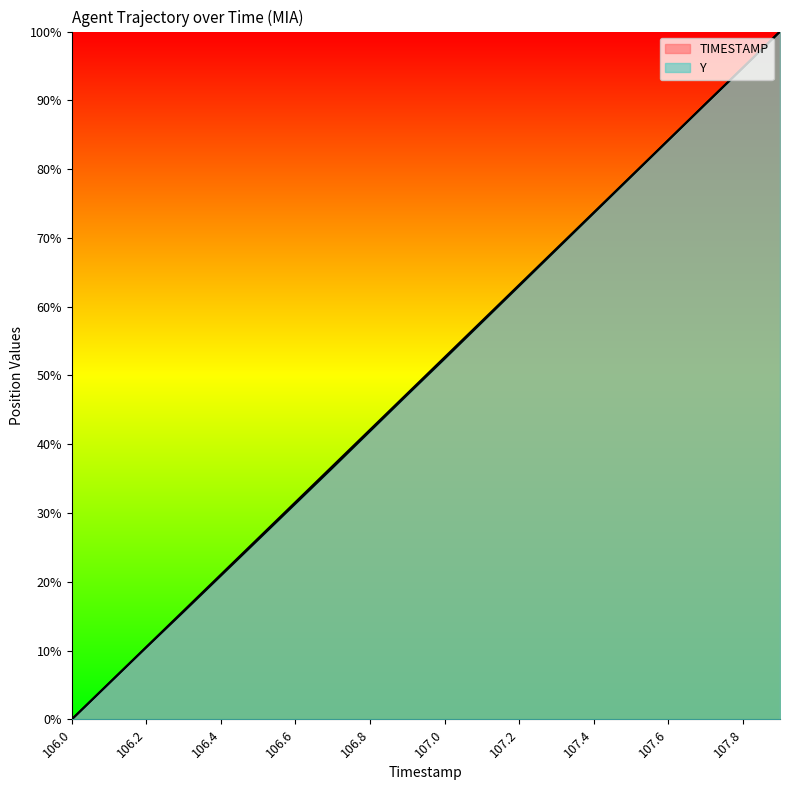

Is it true that Y equals 10.5 at 106.2?

True